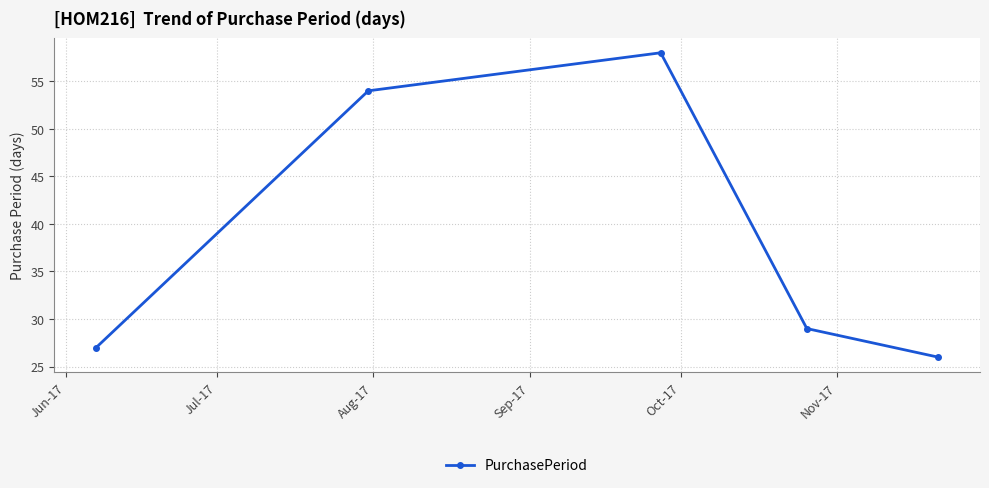

What is the maximum value shown in the chart?

58